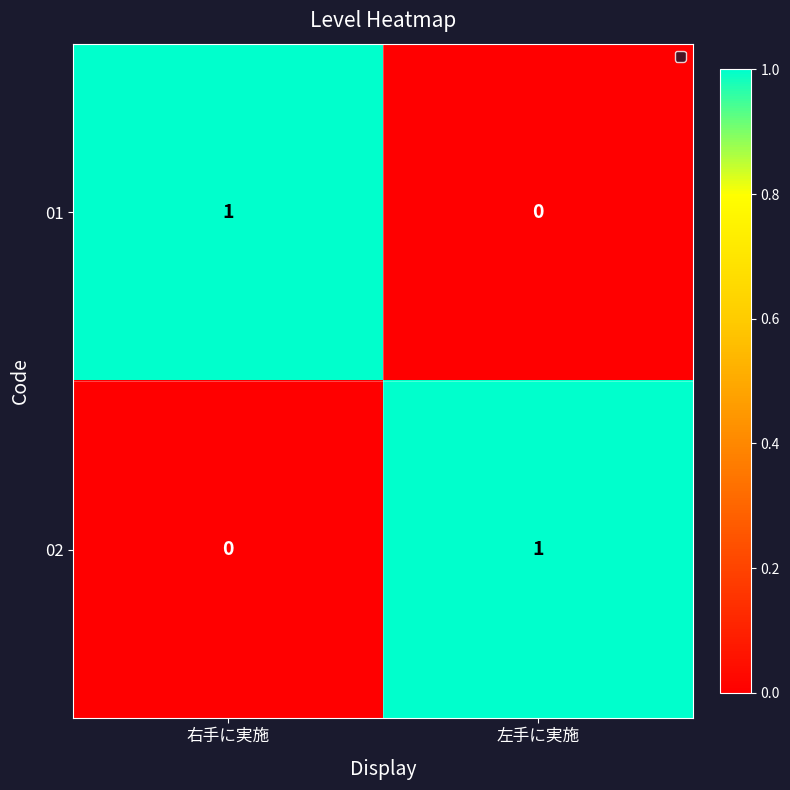

Is it true that 01 equals 0 at 左手に実施?

True